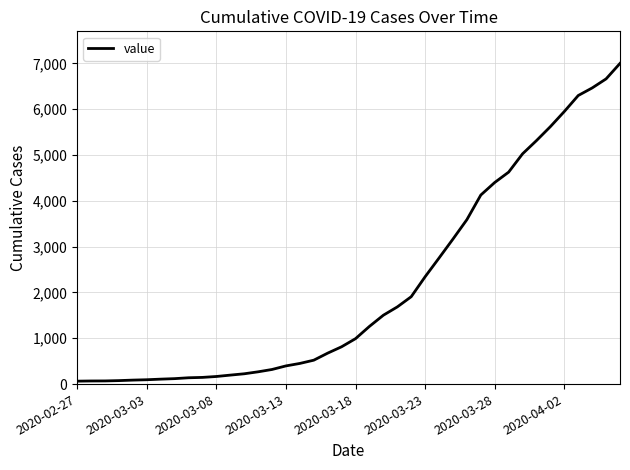

Is this an area chart (filled region under the line)?

No